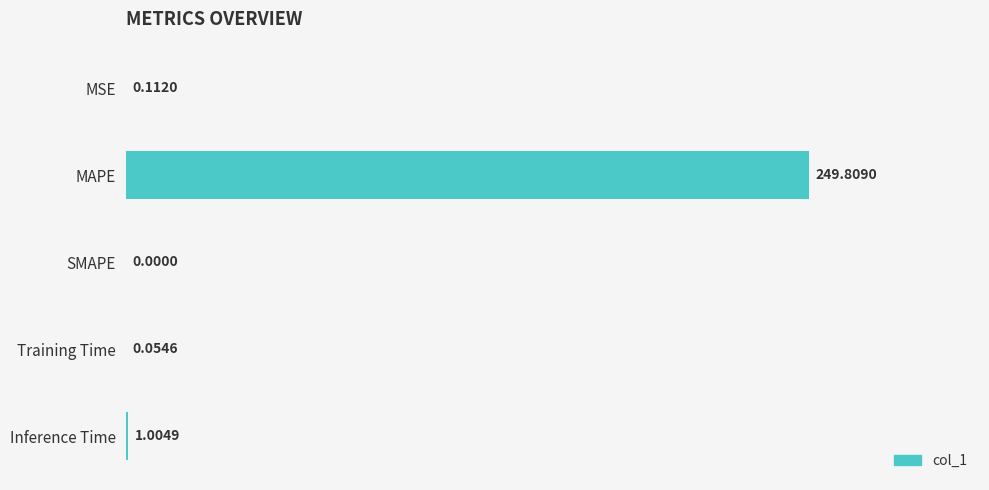

What is the sum of all values?

251.0